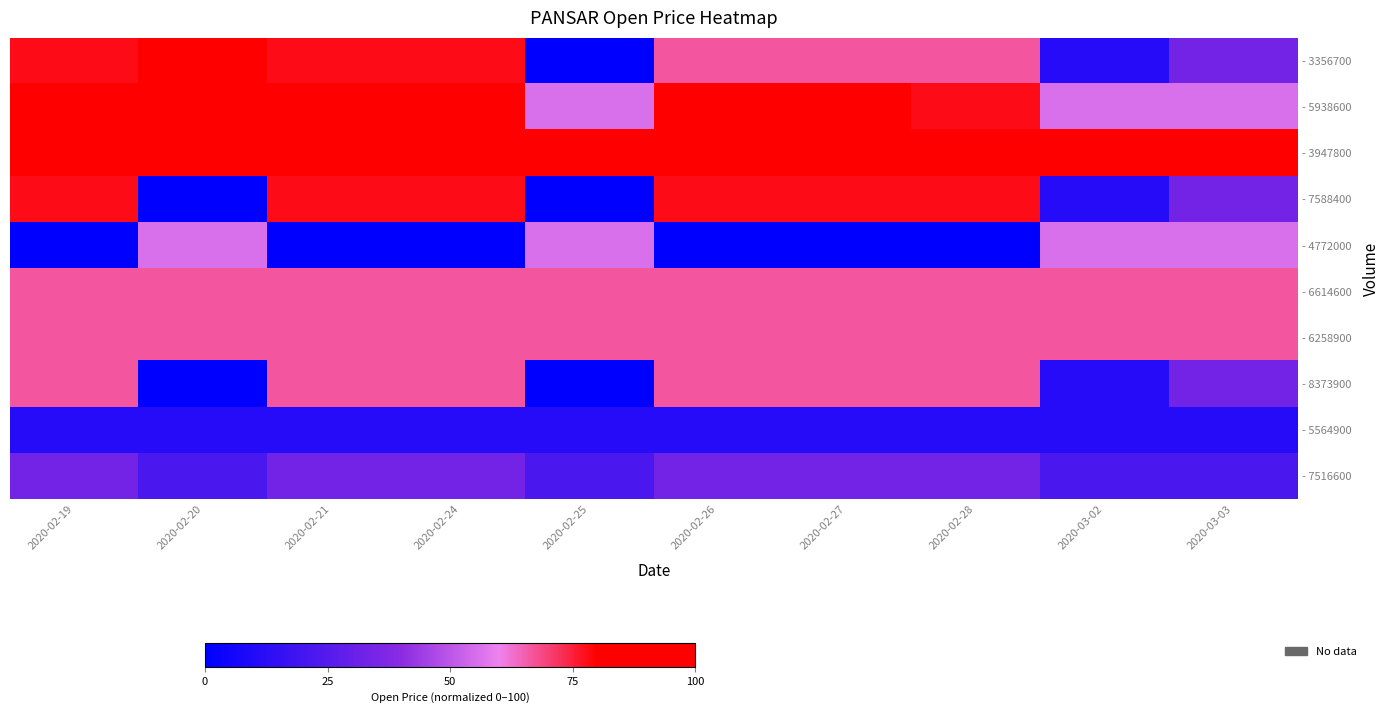

At which category does the chart reach its minimum across all series?

2020-02-25